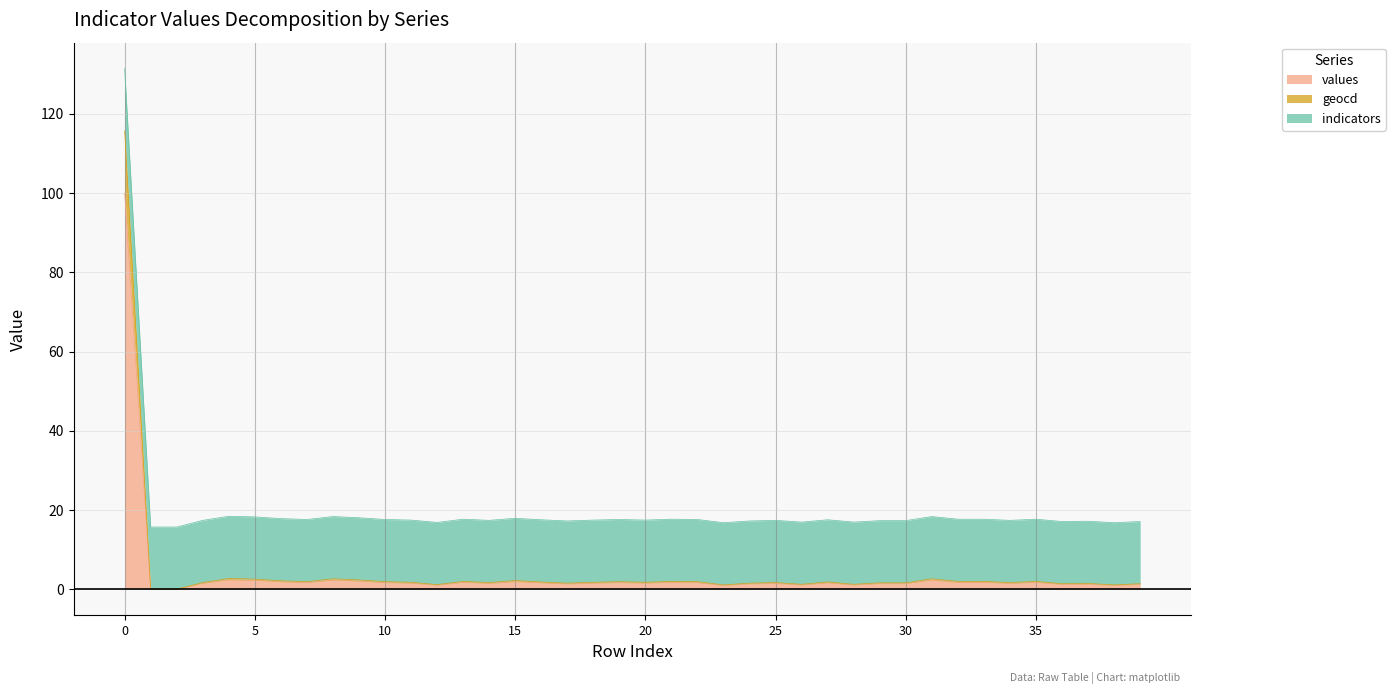

At how many categories does at least one series exceed 92?

1